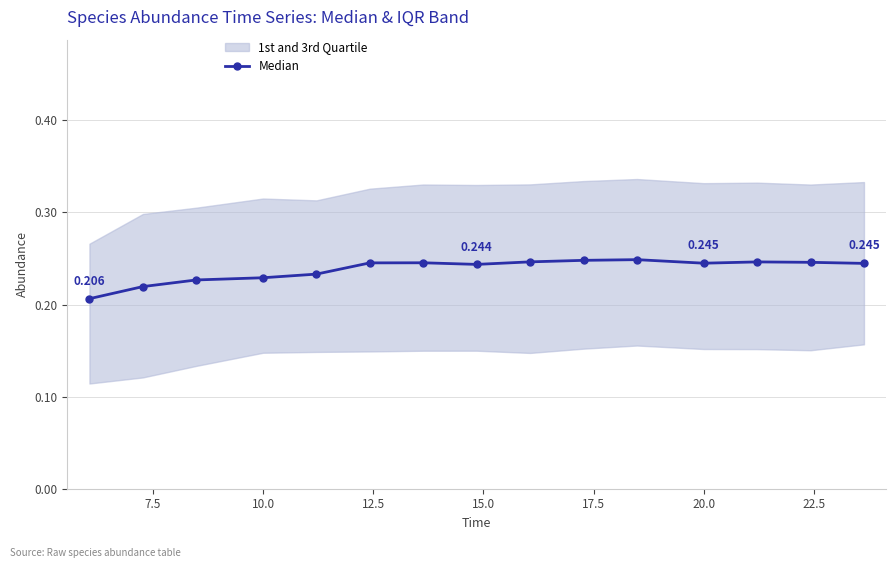

True or false: the data has more than 0 interior local peaks.

True